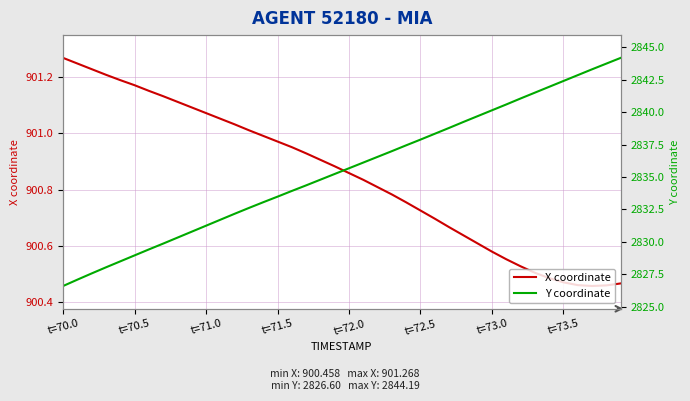

Is it true that X coordinate equals 1248.0 at t=70.0?

False